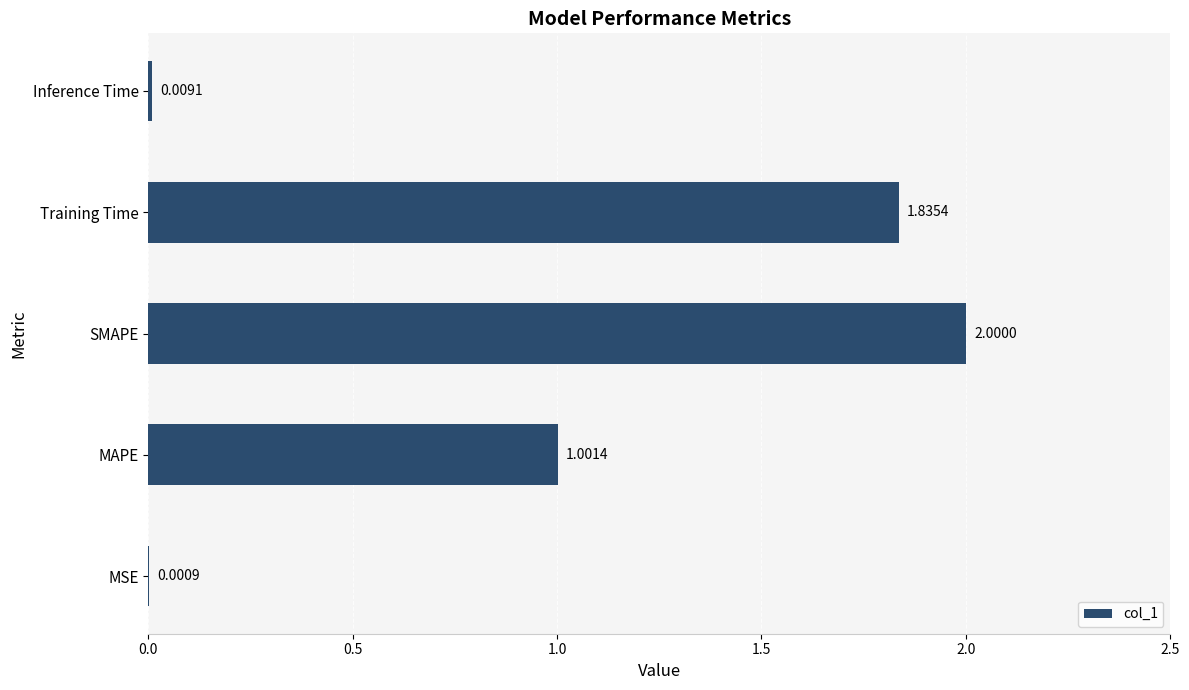

Between Training Time and MAPE, which is larger?

Training Time